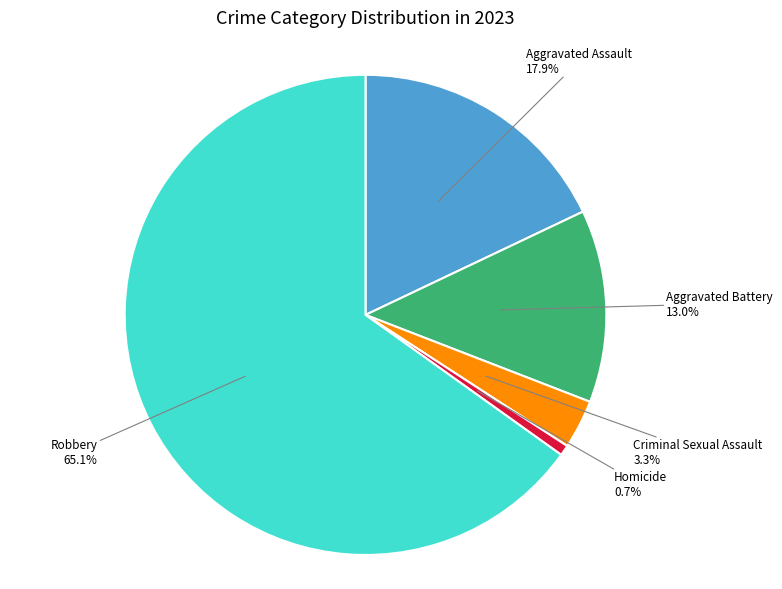

Is there a majority slice in this chart?

Yes